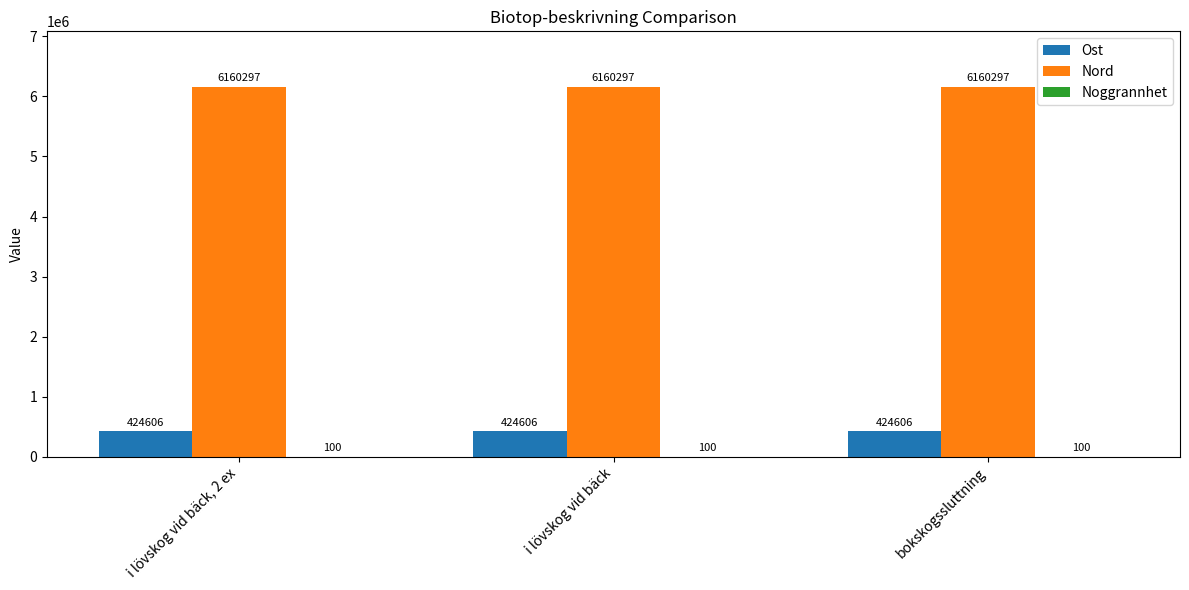

What is the maximum value shown in the chart?

6160297